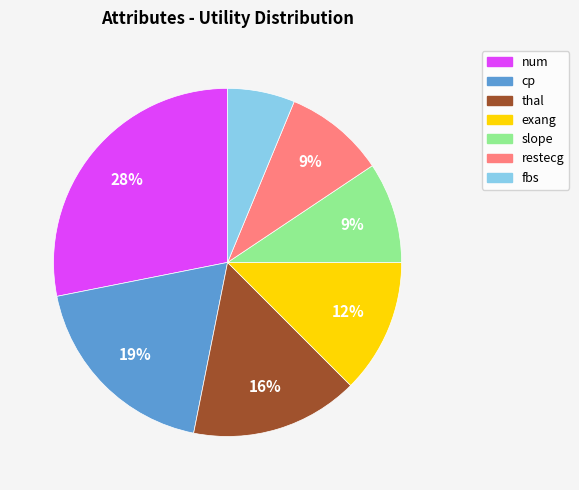

Is there any slice that represents more than half of the pie?

No